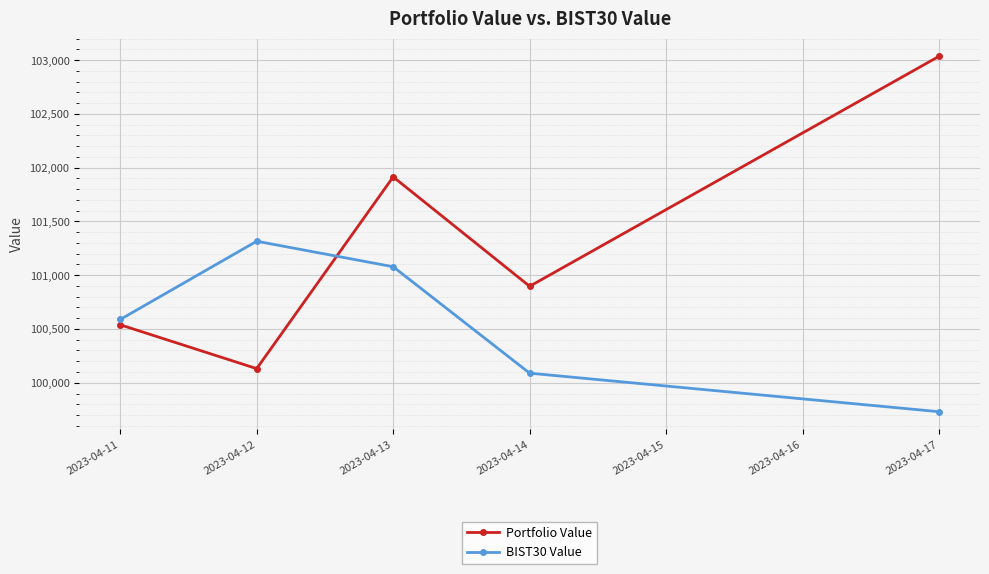

How many intersections are there between BIST30 Value and Portfolio Value?

1